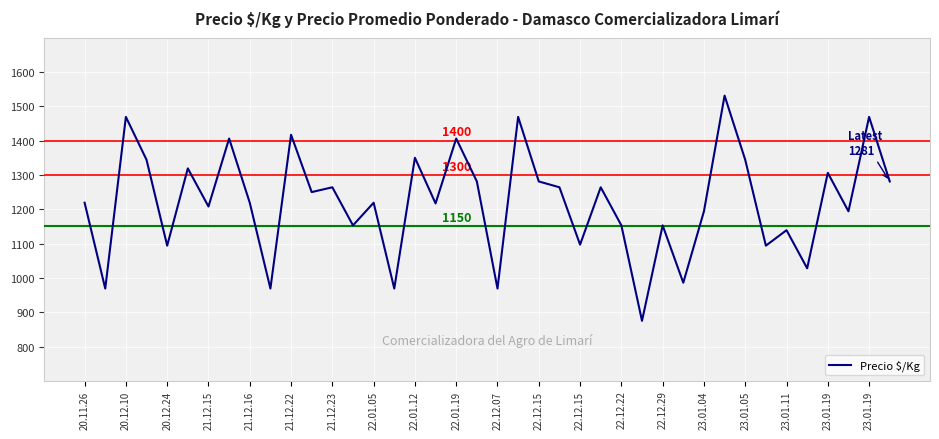

What is the maximum value shown in the chart?

1531